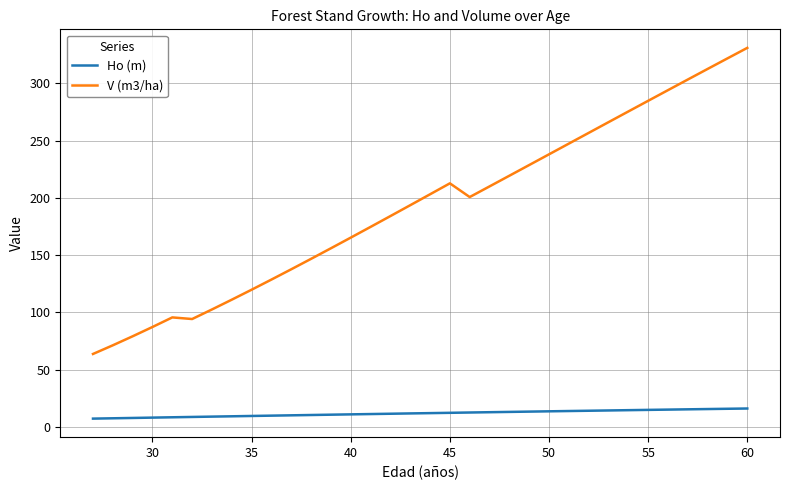

What is the difference between the maximum and minimum values in the Ho (m) series?

8.8